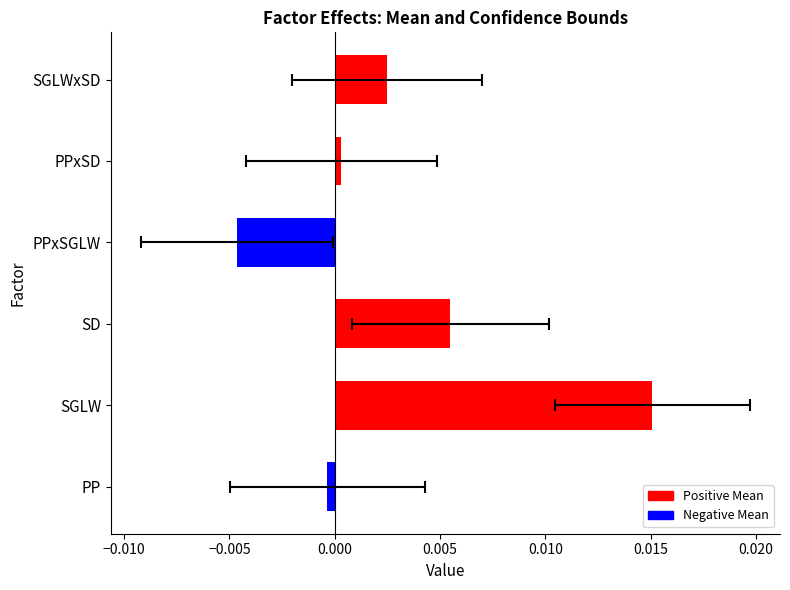

Are the bars grouped side by side (vs. stacked)?

No